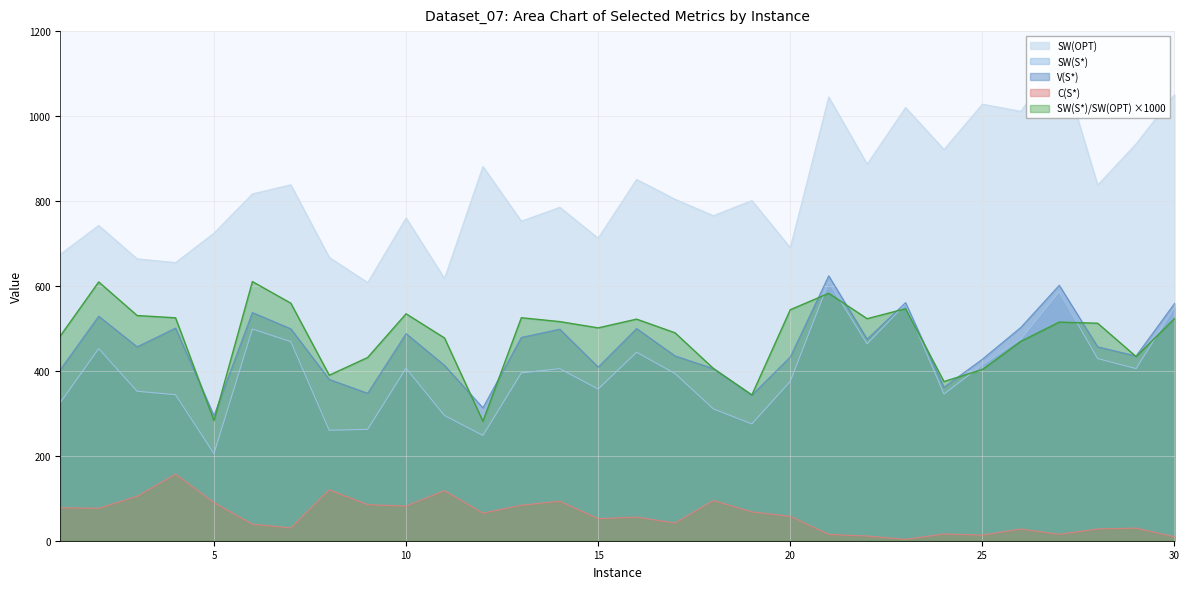

Where is the first local minimum for C(S*)?

2